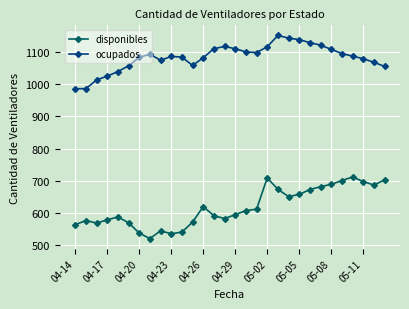

What is the difference between the maximum and minimum values in the ocupados series?

165